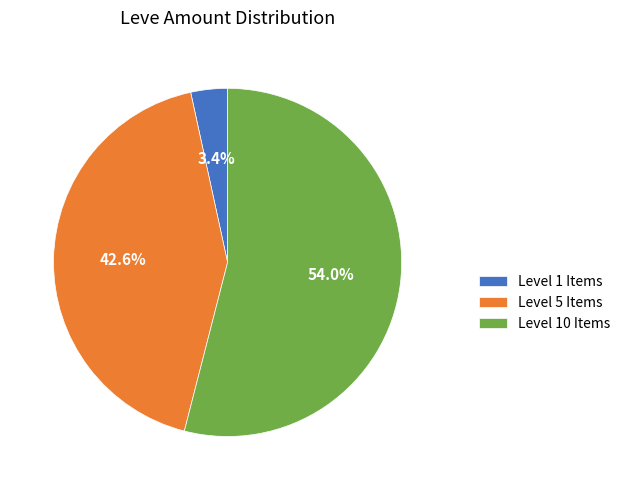

Approximately how many times larger is the value at Level 5 Items compared to Level 10 Items?

0.8